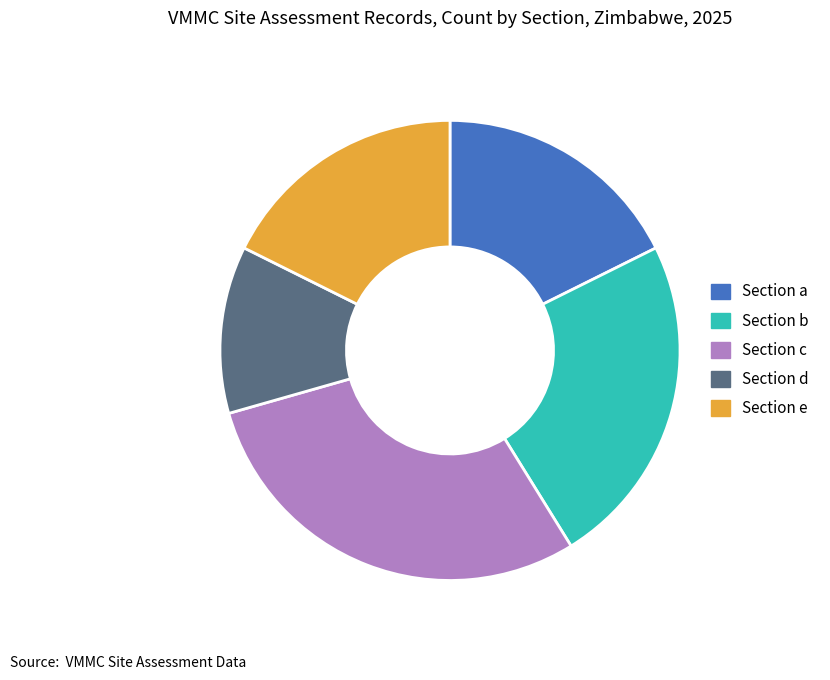

What is the largest slice in the pie chart?

Section c